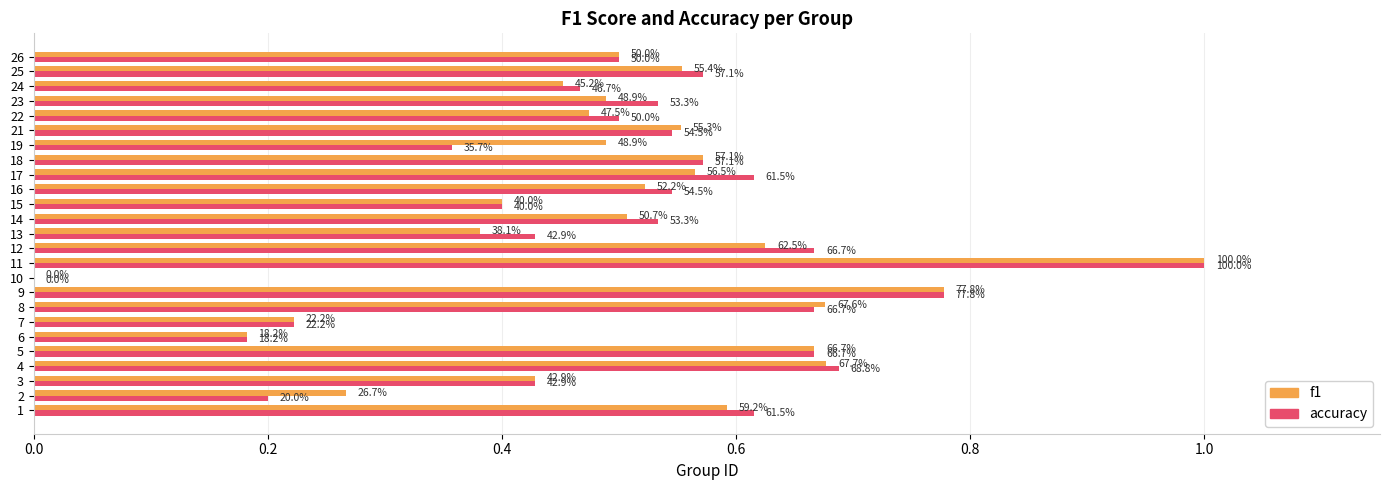

What are all the series names shown in the legend?

f1, accuracy